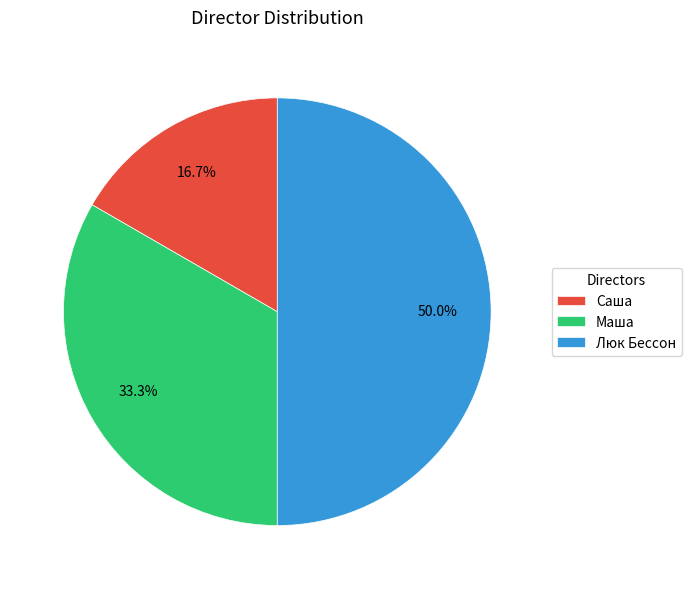

What percentage is the Саша slice, to the nearest percent?

17%